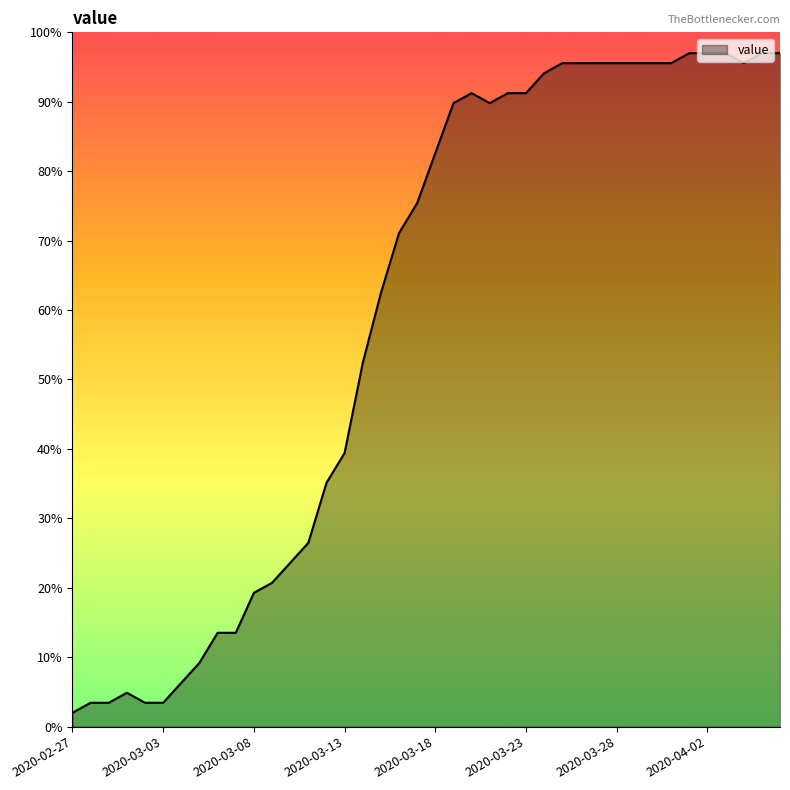

What is the difference between the second highest and second lowest values?

93.6